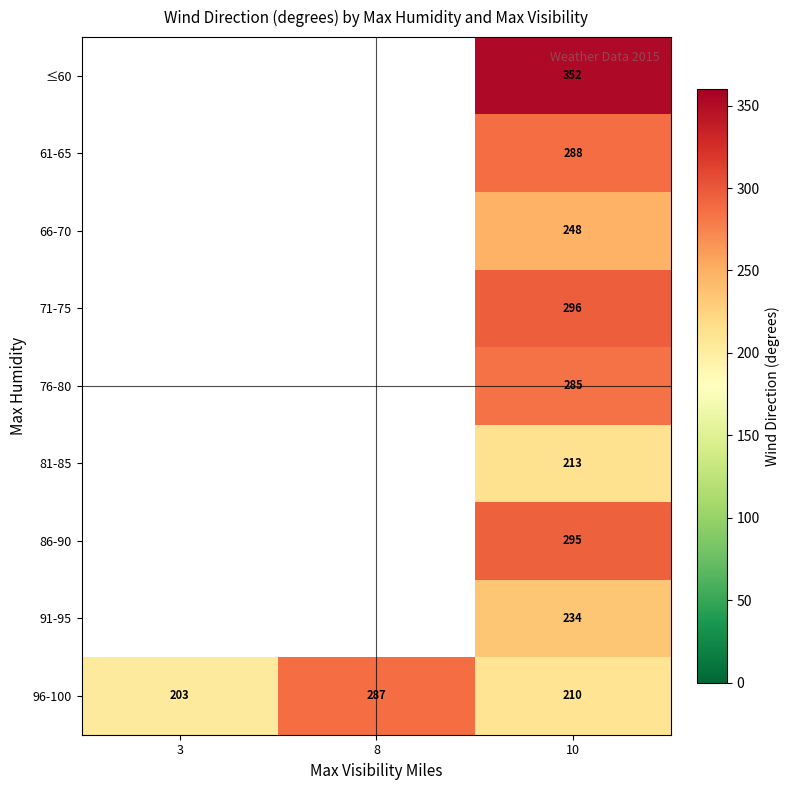

Which category has the lowest value across all series?

3